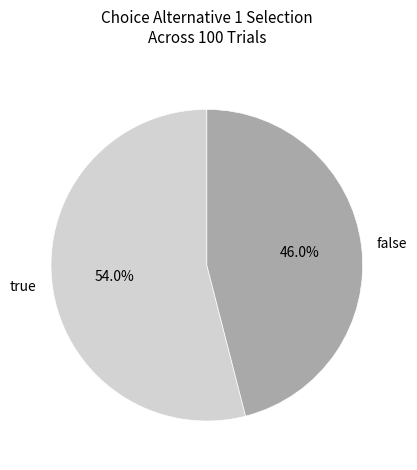

To the nearest percent, what percentage of the pie is true?

54%